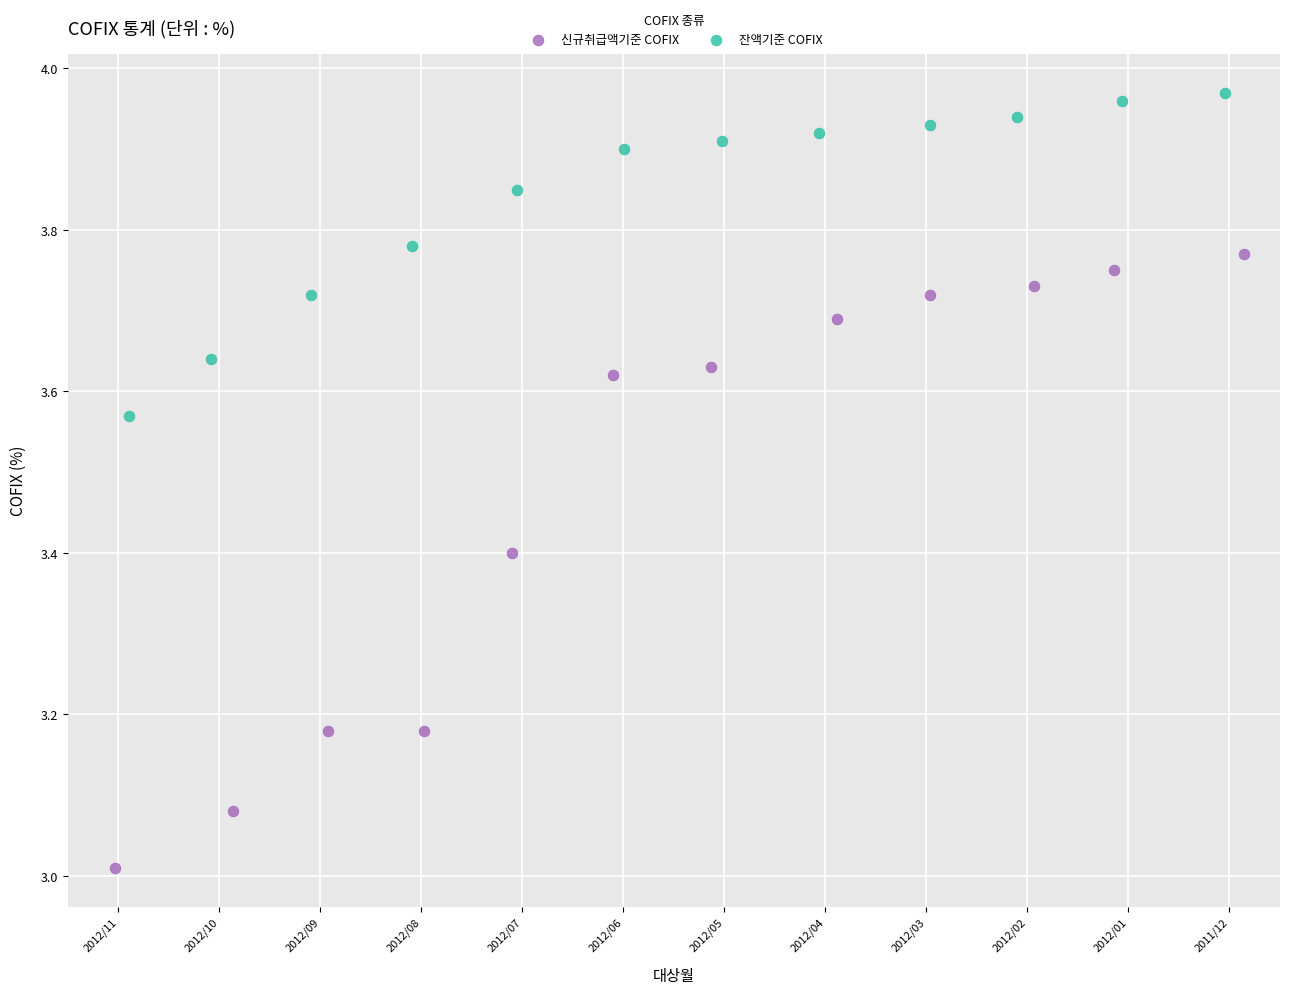

Which series reaches the maximum Y coordinate?

잔액기준 COFIX